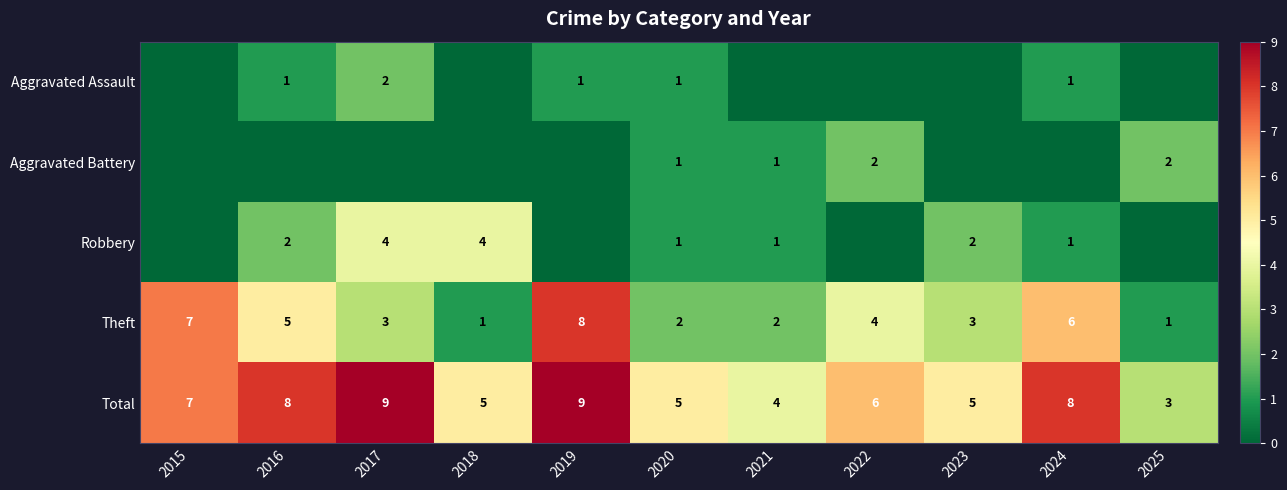

Which category has the highest value in the Theft series?

2019